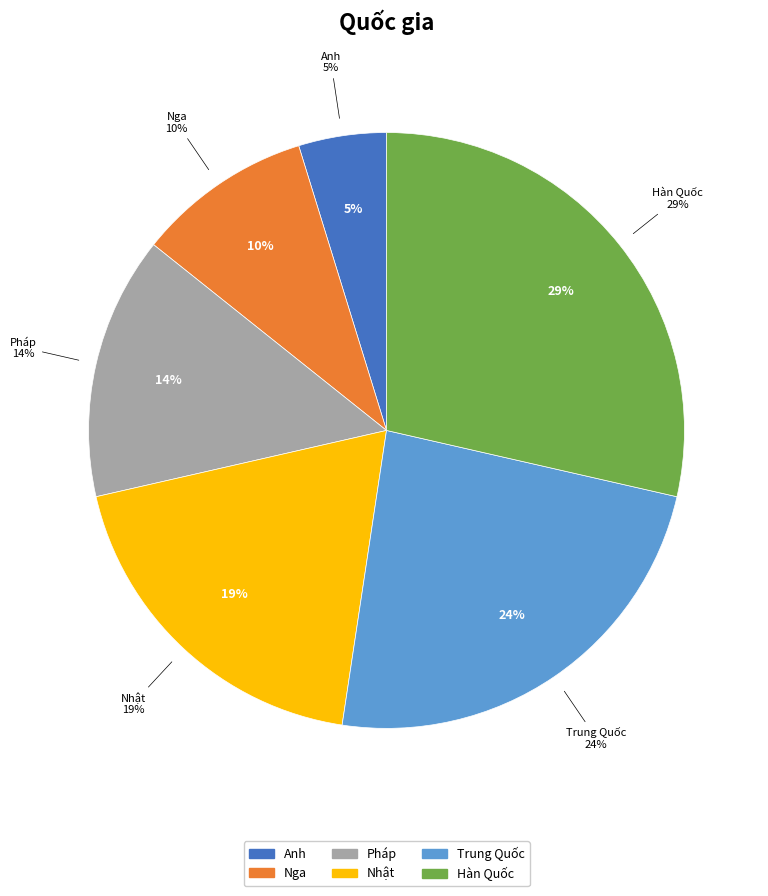

Is it true that Trung Quốc is 38% of the pie?

False